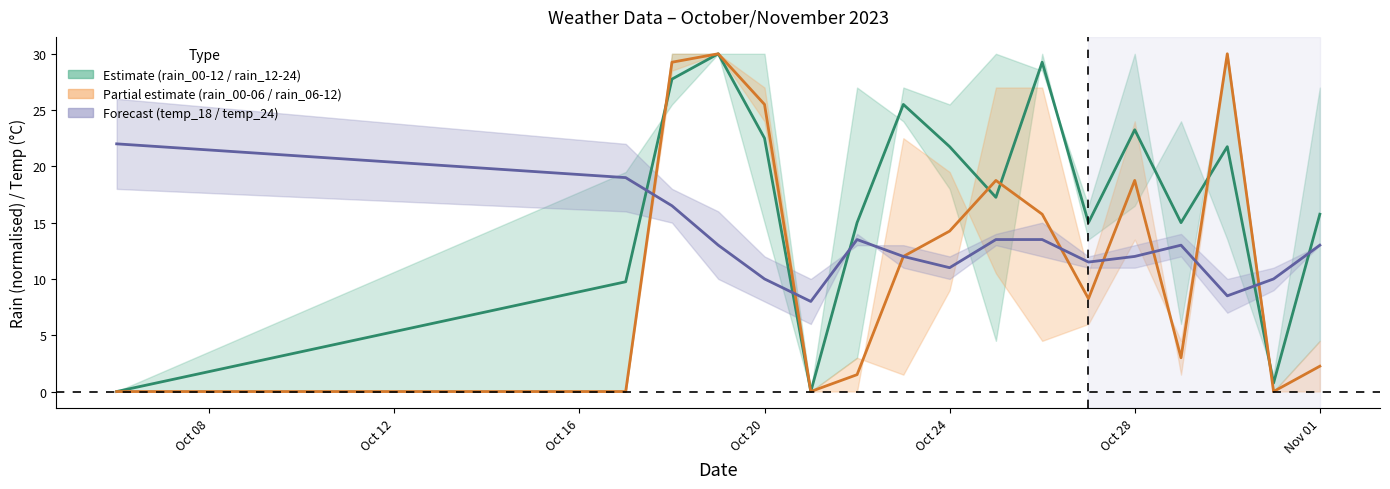

Read the rain_12-24 value at Oct 20.

30.0